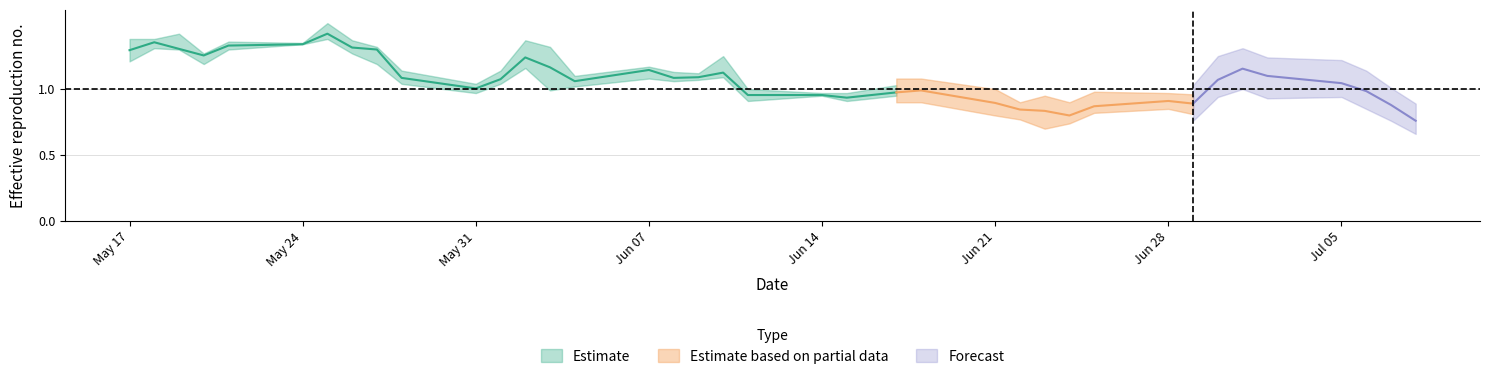

Reading left to right, extract all data points from this chart.

col_3: 1.2	1.4	1.3	1.3	1.3	1.3	1.4	1.4	1.3	1.1	1.0	1.0	1.2	1.3	1.1	1.2	1.1	1.1	1.1	0.9	1.0	0.9	0.9	0.9	0.9	0.8	0.9	0.8	0.9	0.9	0.9	1.0	1.1	1.1	1.1	1.0	0.9	0.8
col_4: 1.4	1.4	1.4	1.3	1.4	1.4	1.5	1.4	1.3	1.1	1.0	1.1	1.4	1.3	1.1	1.2	1.1	1.1	1.2	1.0	1.0	1.0	1.0	1.0	0.9	0.8	0.9	0.8	0.9	0.9	0.9	1.1	1.2	1.1	1.1	1.0	0.9	0.8
col_5: 1.2	1.3	1.3	1.2	1.3	1.3	1.4	1.3	1.2	1.0	1.0	1.0	1.2	1.0	1.0	1.1	1.1	1.1	1.1	0.9	0.9	0.9	0.9	0.9	0.8	0.8	0.8	0.8	0.9	0.9	0.9	1.0	1.1	1.0	1.0	0.9	0.9	0.8
col_6: 1.4	1.3	1.3	1.2	1.4	1.3	1.5	1.3	1.3	1.0	1.0	1.1	1.3	1.0	1.0	1.1	1.1	1.1	1.2	1.0	0.9	0.9	1.0	1.0	0.8	0.8	0.8	0.8	0.9	0.9	0.9	1.1	1.2	1.1	1.0	1.0	0.9	0.8